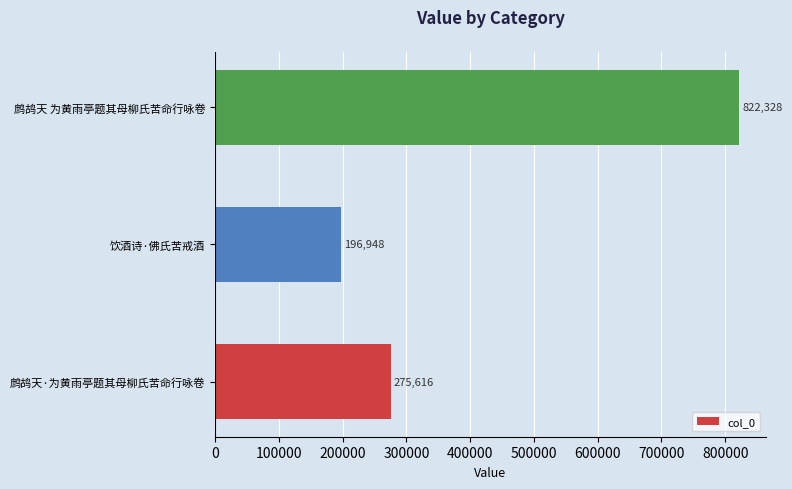

The value at 饮酒诗·佛氏苦戒酒 is 196948. True or false?

True